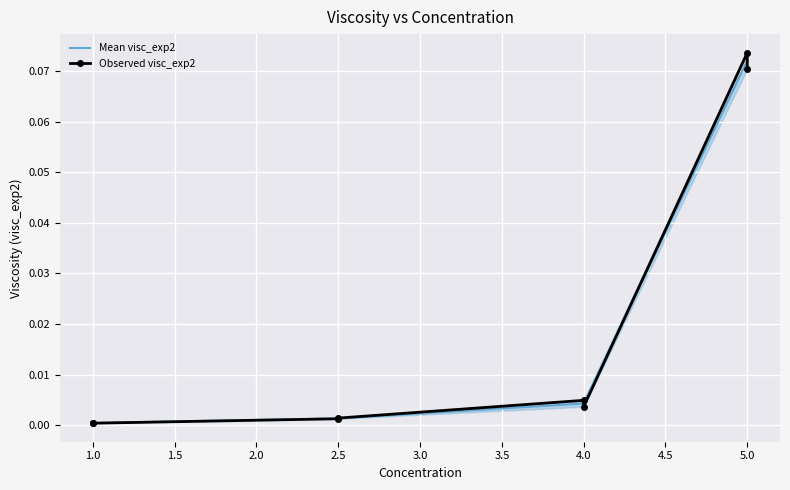

Reading left to right, extract all data points from this chart.

0.0	0.0	0.0	0.0	0.0	0.0	0.1	0.1